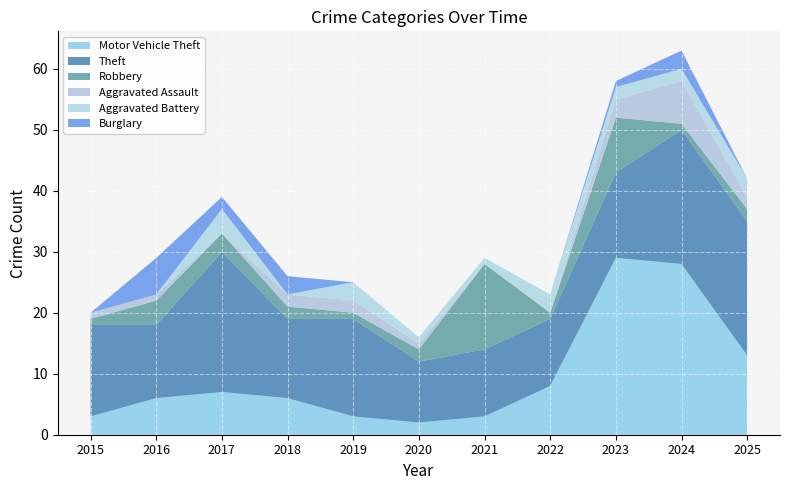

Reading left to right, what are all the values shown in this chart?

Motor Vehicle Theft: 3	6	7	6	3	2	3	8	29	28	13
Theft: 15	12	23	13	16	10	11	11	14	22	22
Robbery: 1	4	3	2	1	2	14	1	9	1	2
Aggravated Assault: 1	1	0	2	2	1	0	0	3	7	2
Aggravated Battery: 0	0	4	0	3	1	1	3	2	2	3
Burglary: 0	6	2	3	0	0	0	0	1	3	0